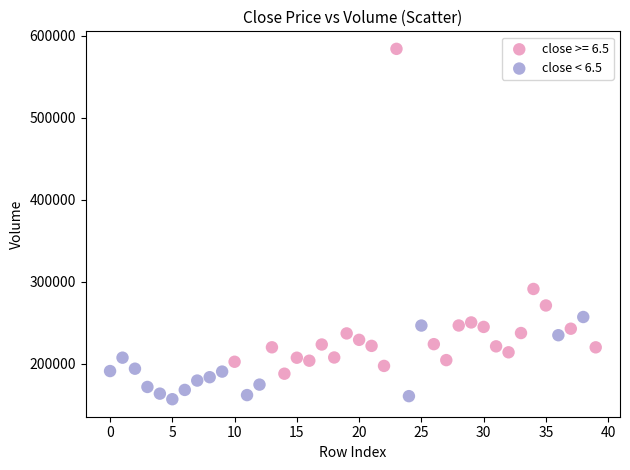

Which series has the widest spread of Y values?

close >= 6.5